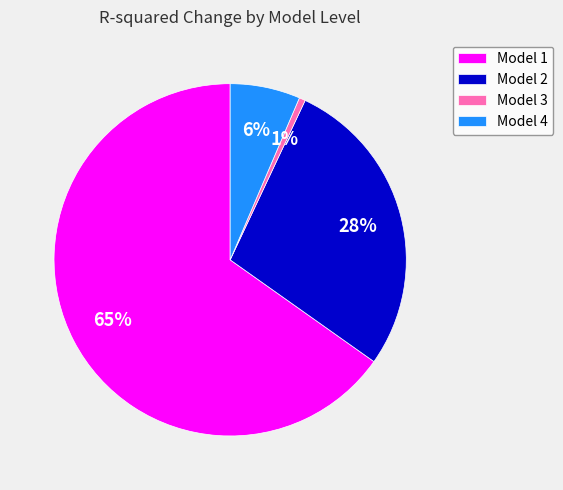

Is Model 2 the majority of the pie?

No